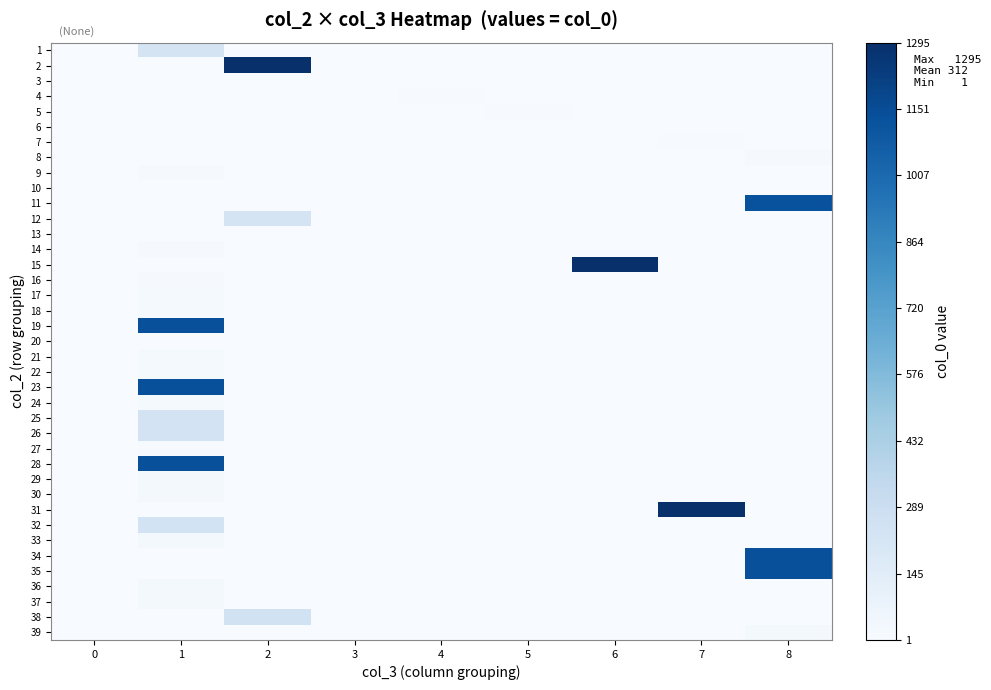

Between 2 and 6, which is larger?

2